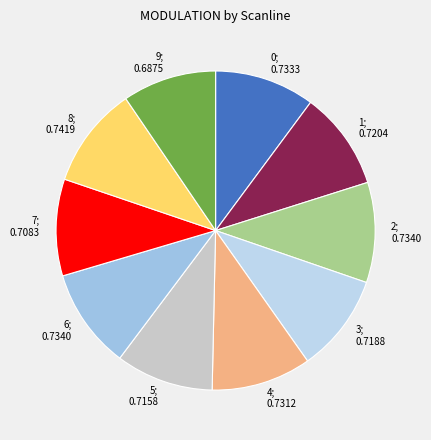

Which slice is the largest?

8